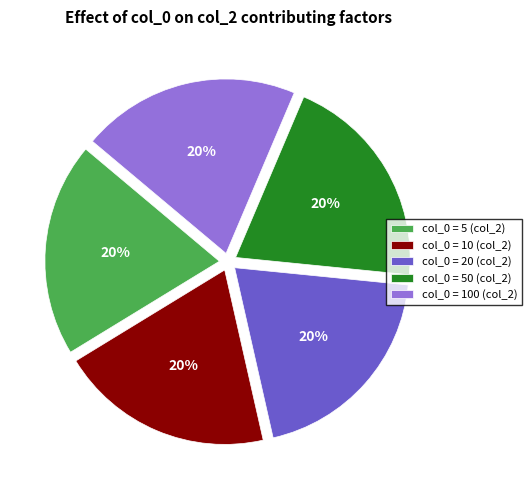

Does any single category account for the majority?

No